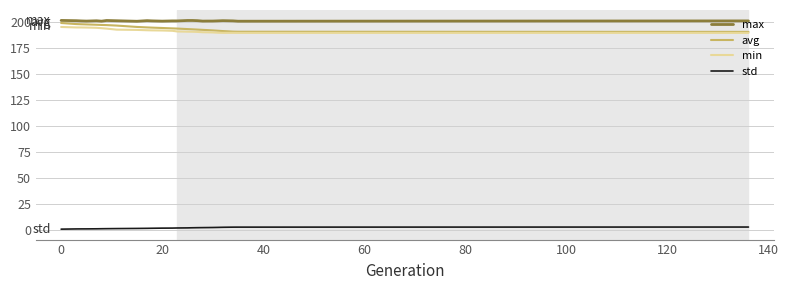

True or false: min and max intersect in this chart.

False